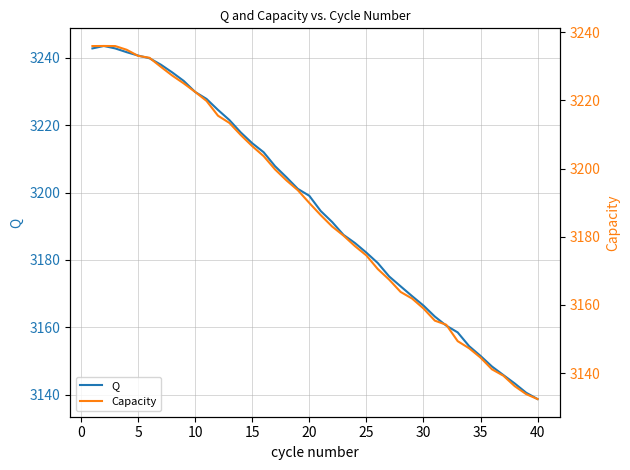

The Q series shows 1626.9 at 40. True or false?

False